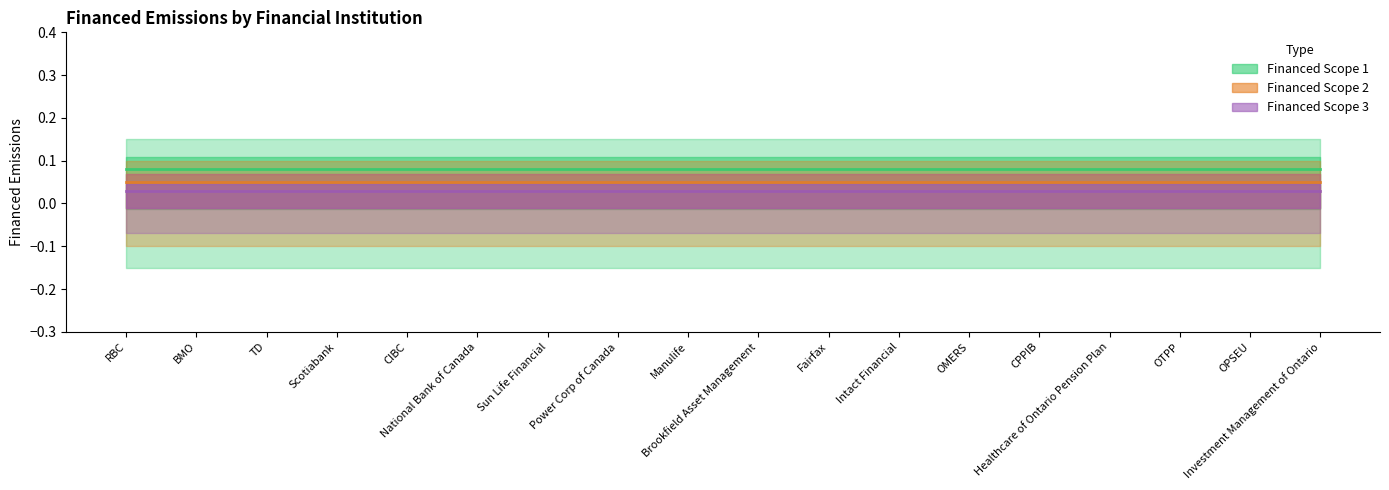

What is the label of the 11th point from the left?

Fairfax